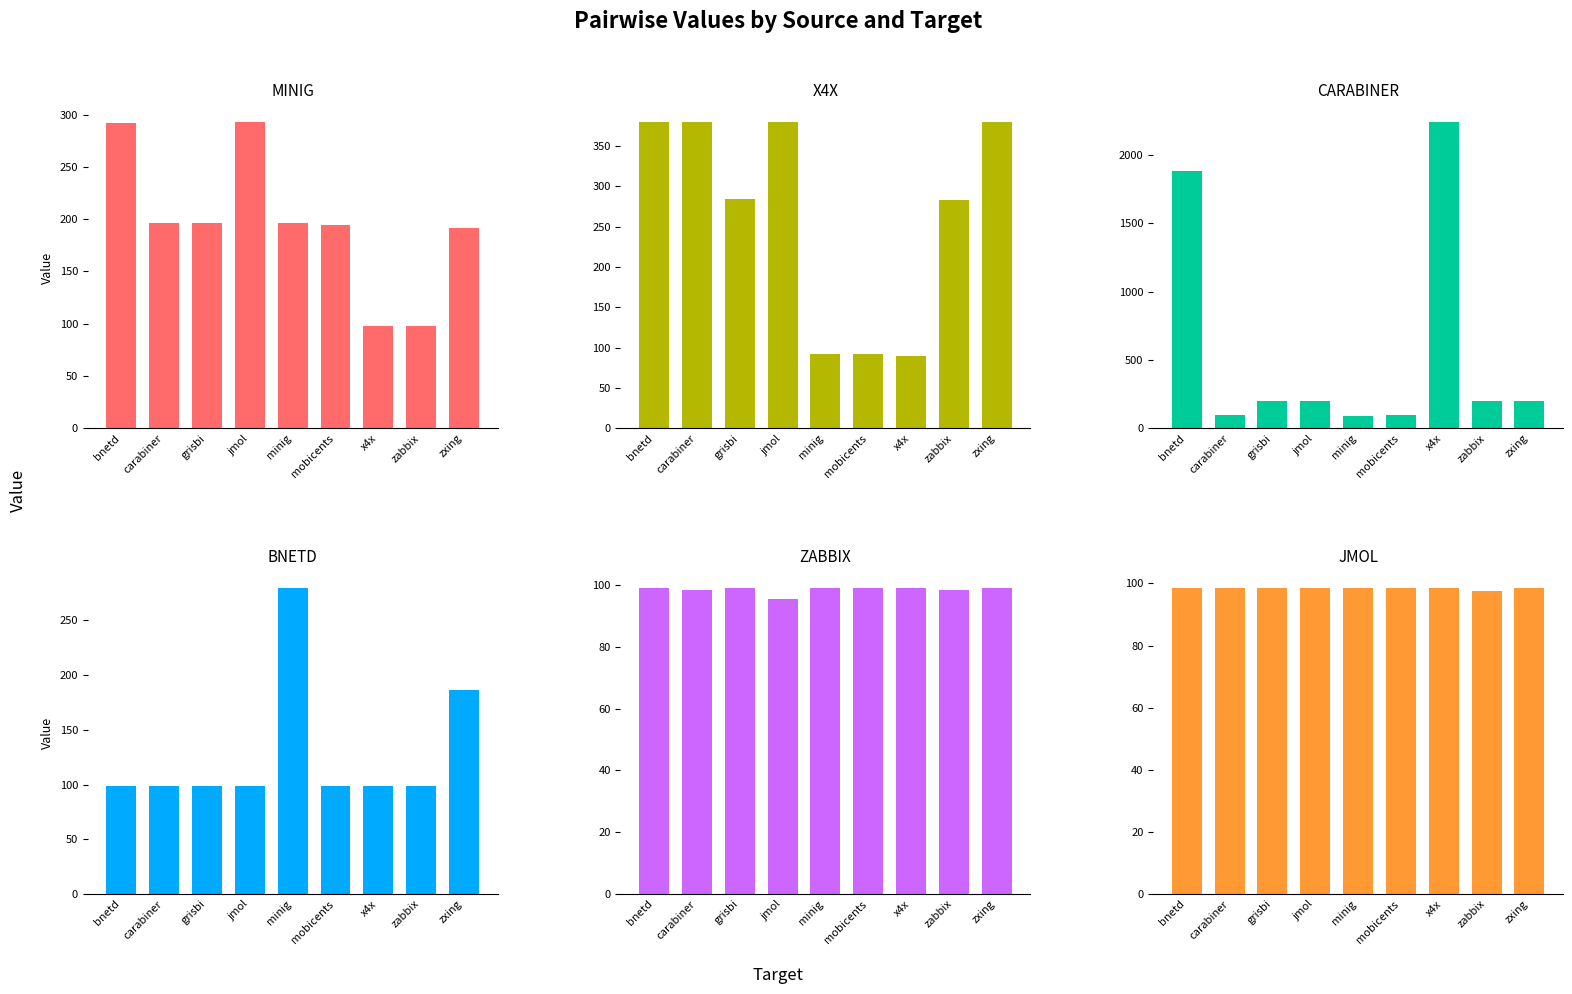

The carabiner.csv series shows 155.3 at carabiner. True or false?

False